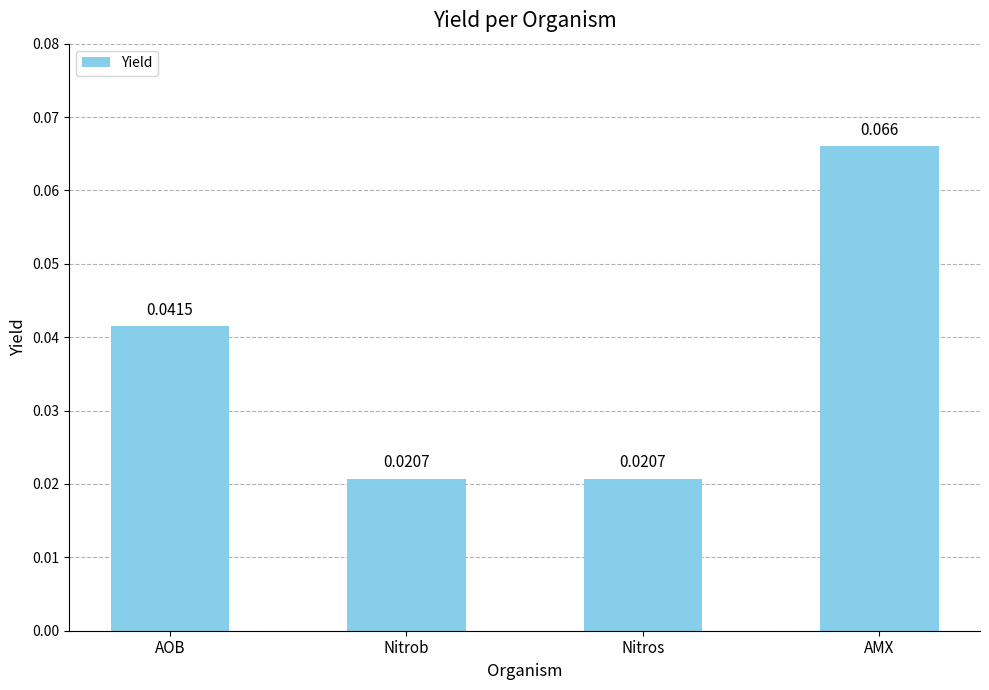

Is it true that the value at AOB is 0.1?

False